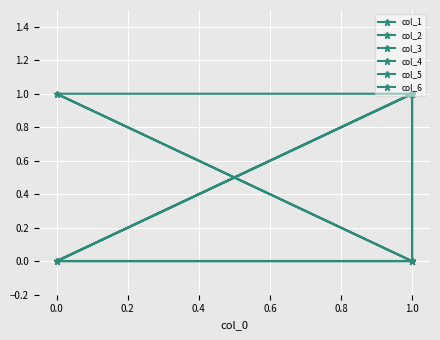

At how many categories does at least one series exceed 0?

4